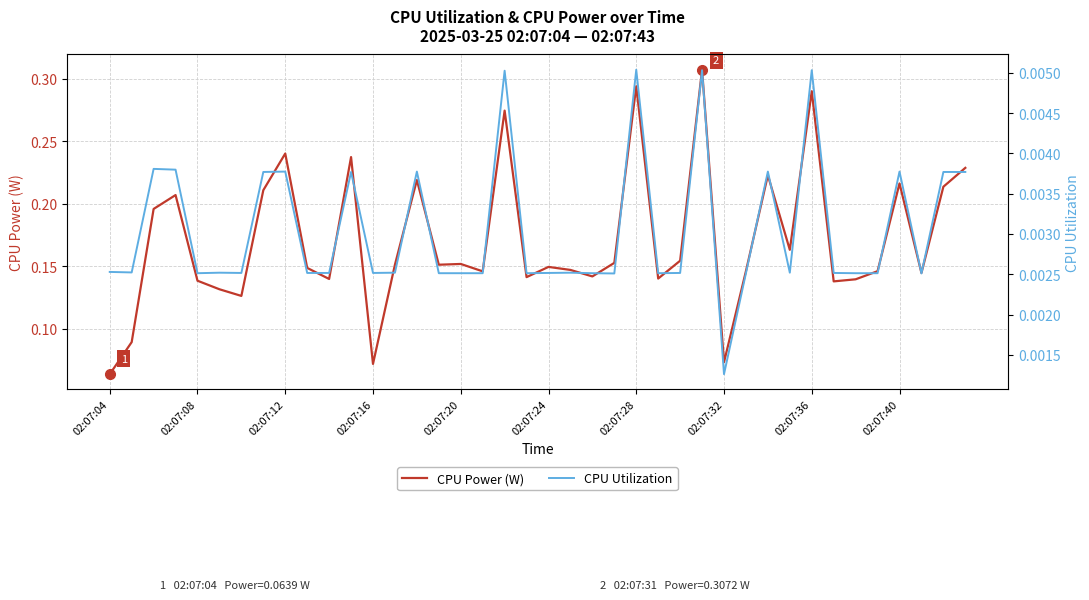

True or false: CPU Power (W) and CPU Utilization intersect in this chart.

False